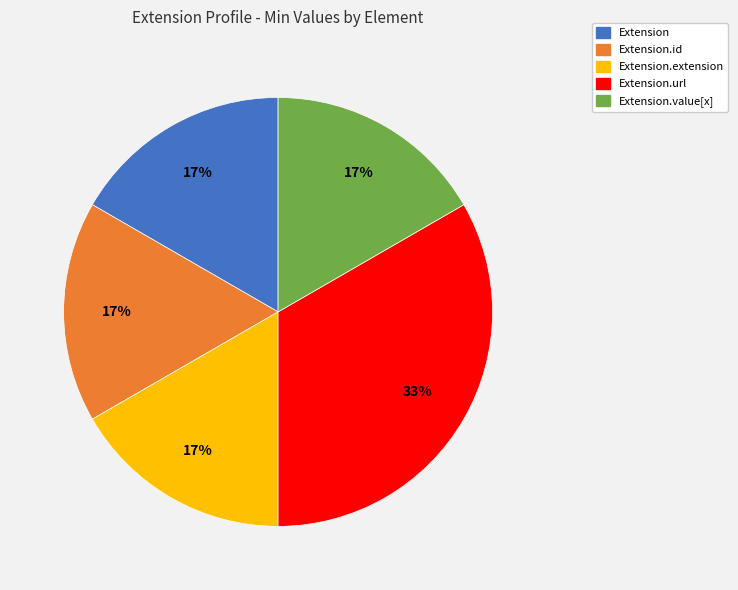

How many slices are in this pie chart?

5